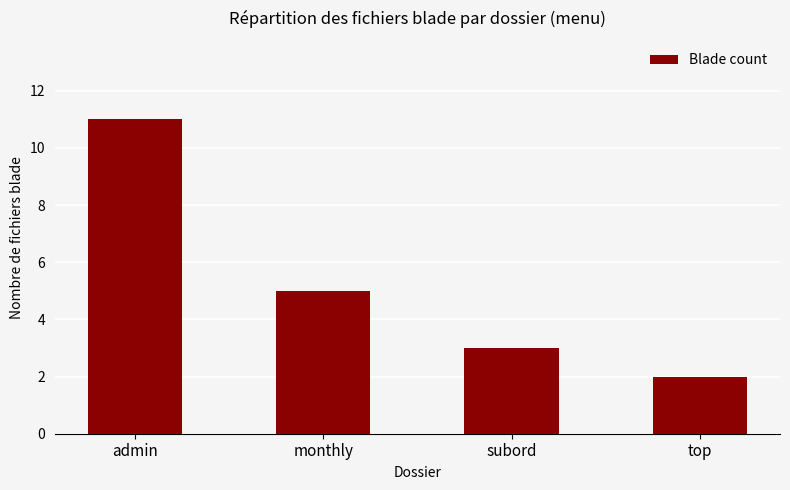

What is the minimum value shown in the chart?

2